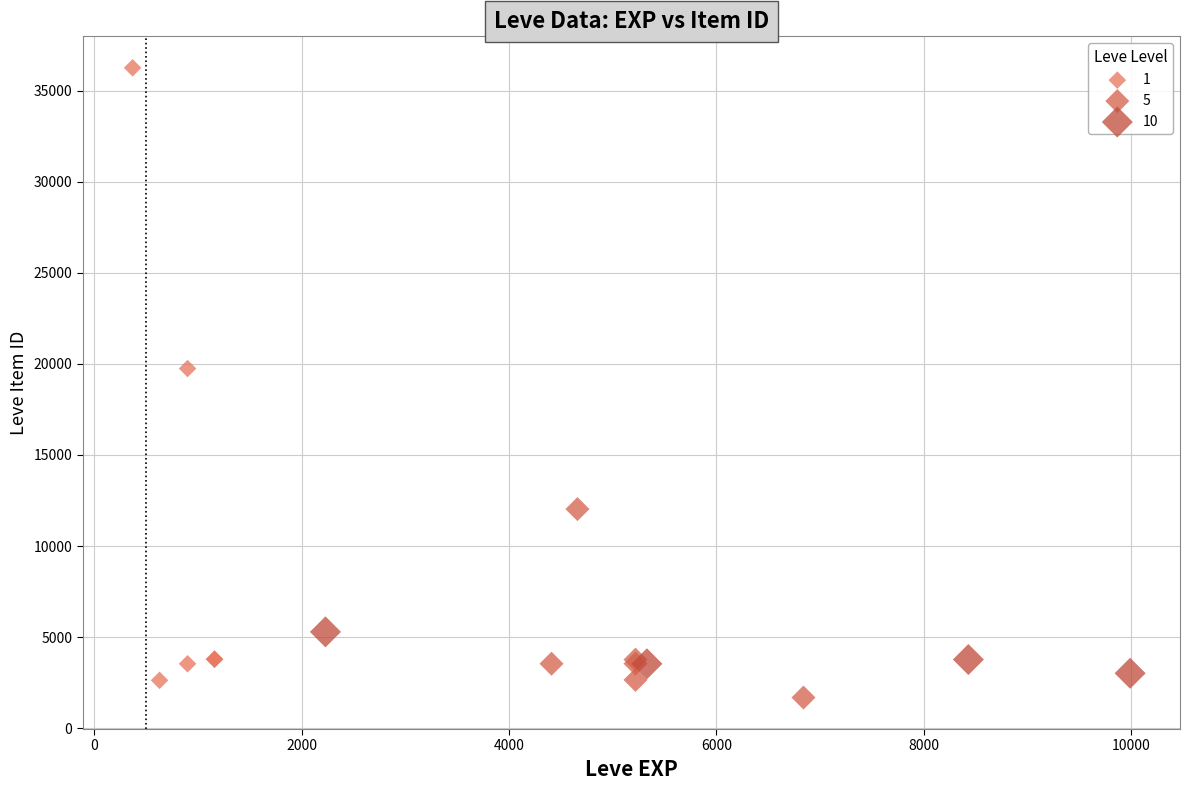

What are all the series names shown in the legend?

1, 5, 10